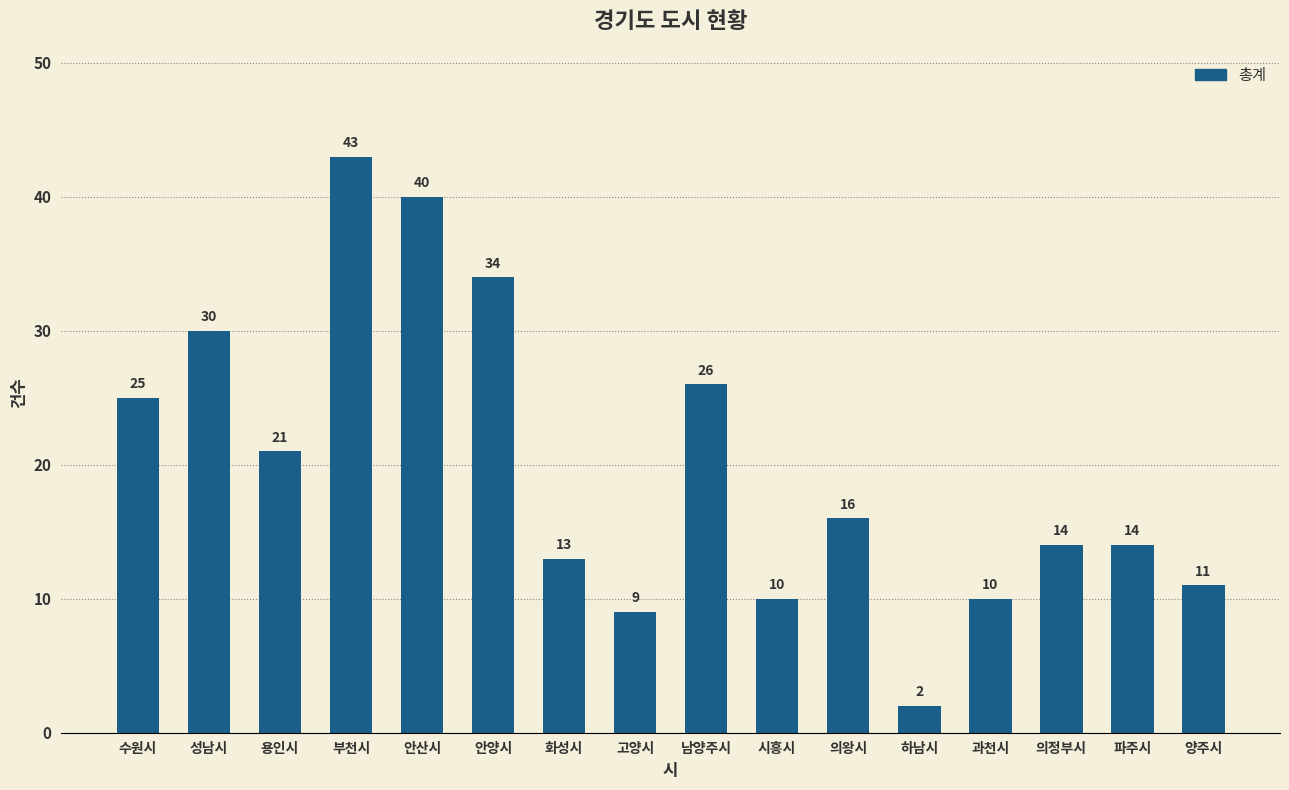

What is the difference between the second highest and second lowest values?

31